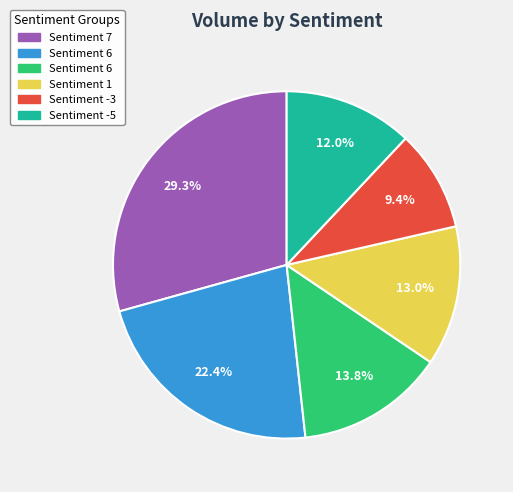

Is there a majority slice in this chart?

No